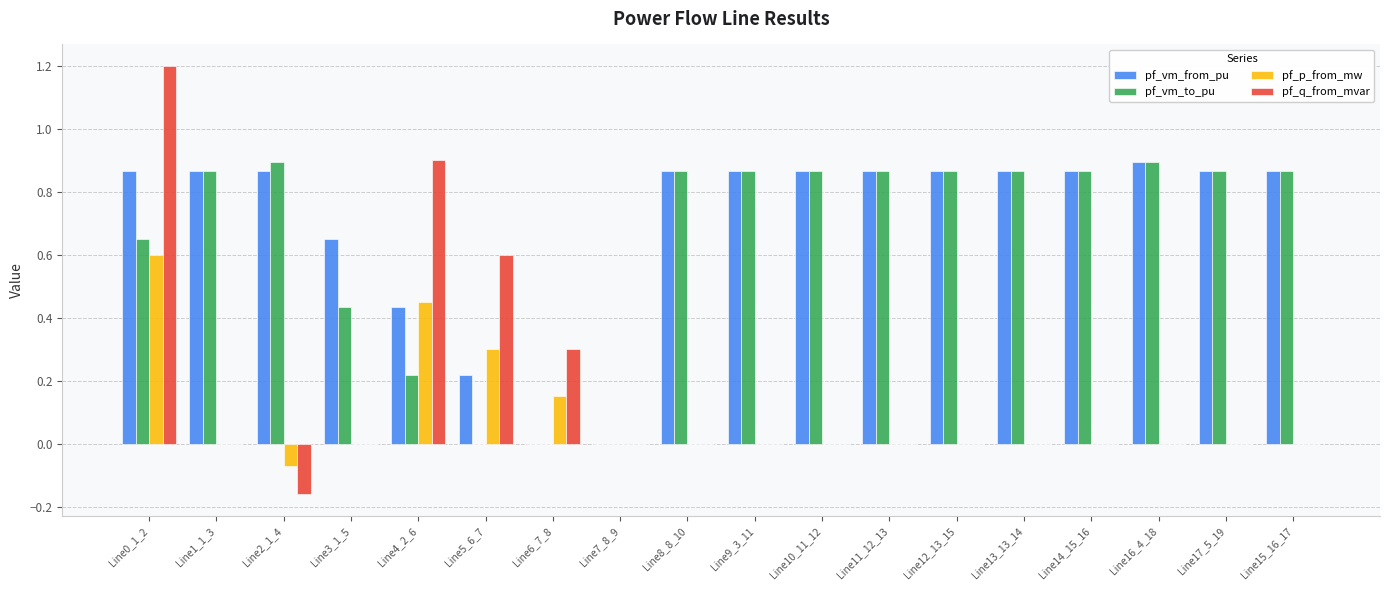

What is the sum of the pf_vm_to_pu values at Line3_1_5 and Line14_15_16?

1.3